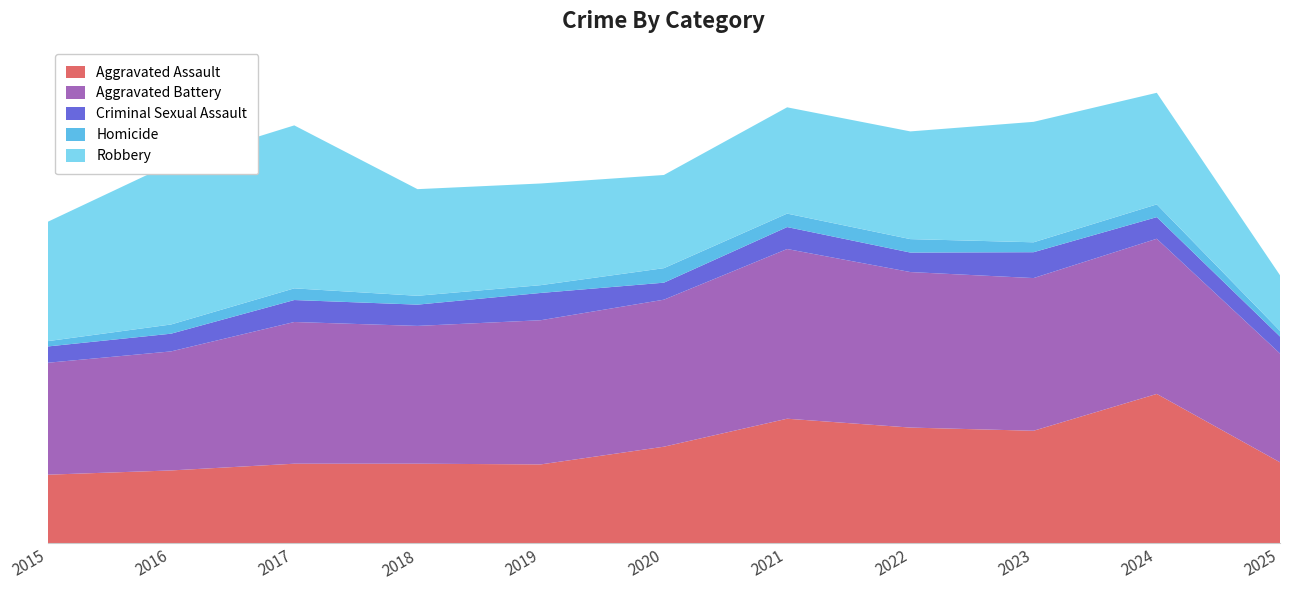

Reading right to left, what are all the values shown in this chart?

Aggravated Assault: 229	422	318	327	352	273	223	225	225	206	194
Aggravated Battery: 307	438	431	439	479	415	407	389	400	336	316
Criminal Sexual Assault: 48	61	73	55	62	48	77	60	62	50	46
Homicide: 16	36	28	38	38	41	22	25	33	26	15
Robbery: 157	315	340	304	300	263	287	301	460	454	337